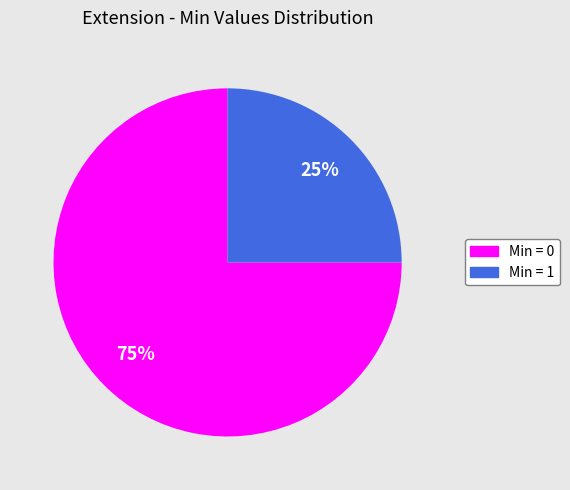

Count the number of slices in the pie.

2